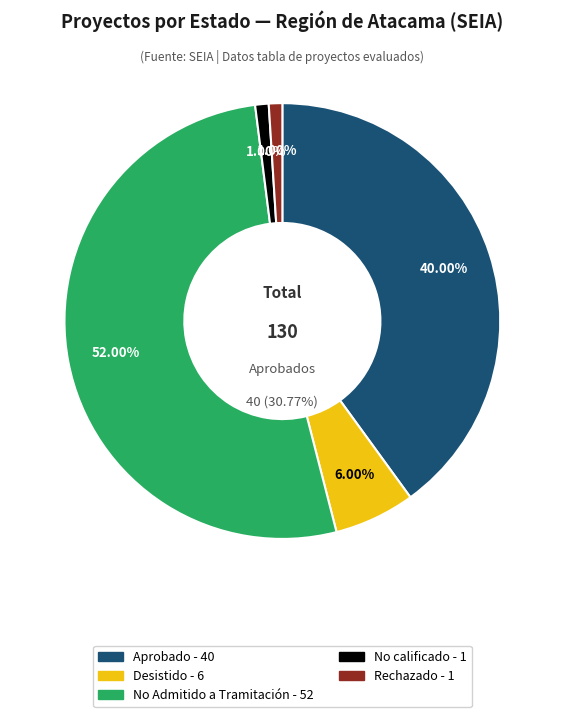

What is the majority slice?

No Admitido a Tramitación